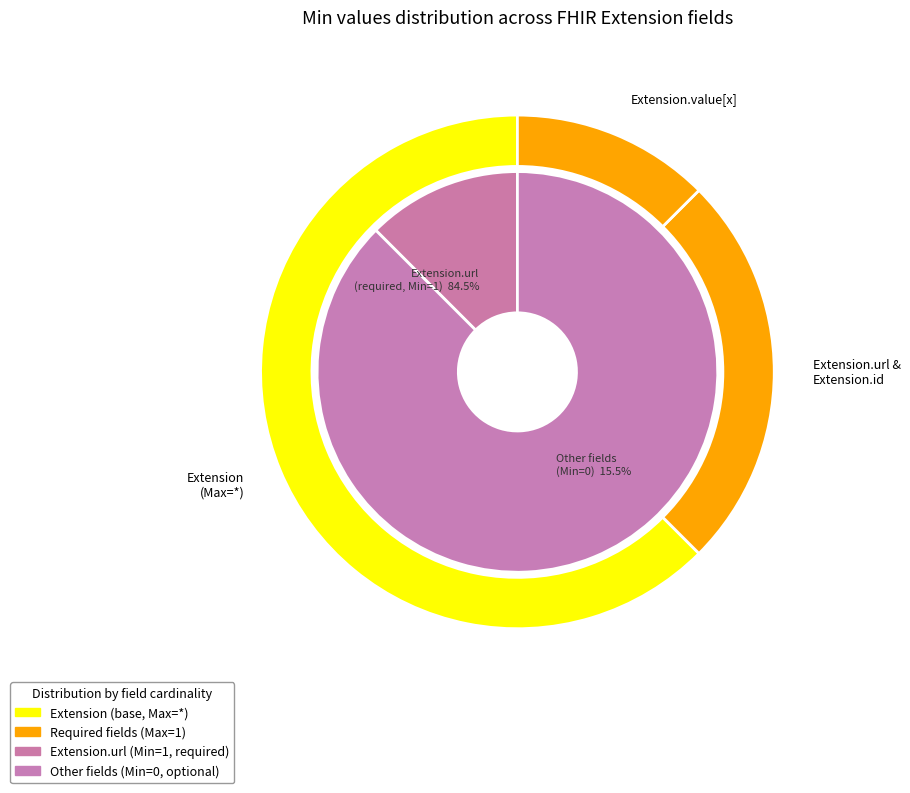

To the nearest percent, what is the difference between the Extension.url and Extension.id slice percentages?

100%